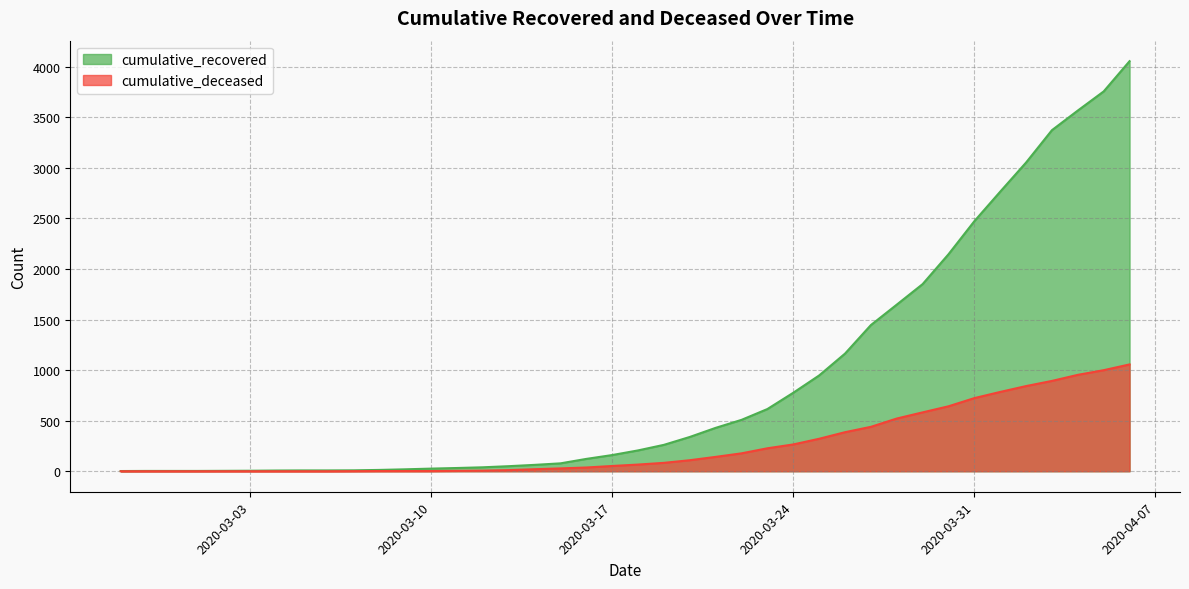

List the series in order of their peak value, lowest first.

cumulative_deceased, cumulative_recovered